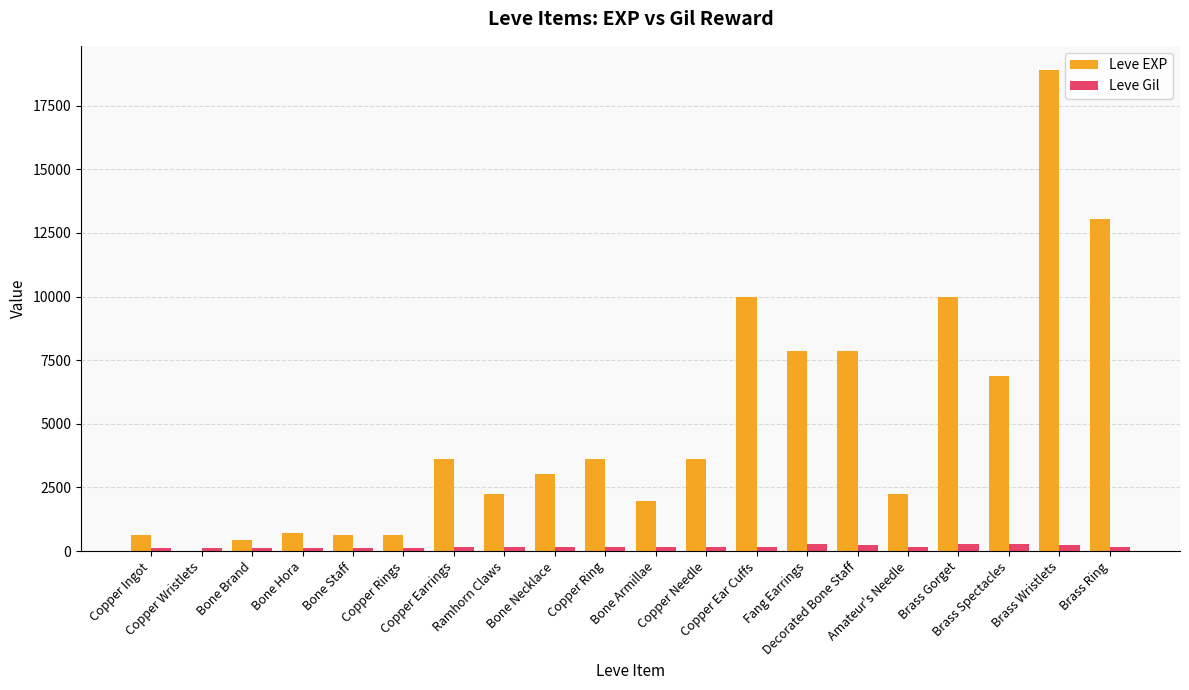

What is the spread (max minus min) of values at Fang Earrings?

7592